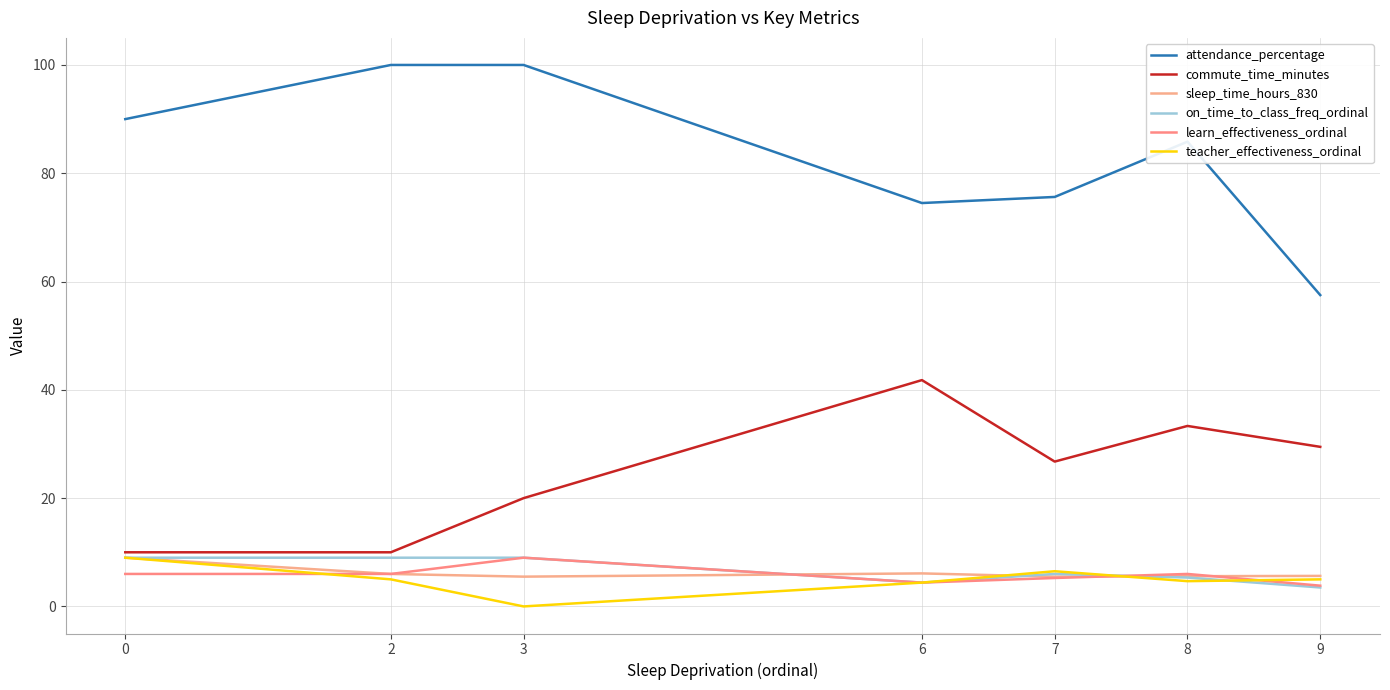

Reading left to right, what are all the values shown in this chart?

attendance_percentage: 0=90.0	2=100.0	3=100.0	6=74.5	7=75.6	8=85.8	9=57.5
commute_time_minutes: 0=10.0	2=10.0	3=20.0	6=41.8	7=26.8	8=33.3	9=29.5
sleep_time_hours_830: 0=9.0	2=6.0	3=5.5	6=6.1	7=5.5	8=5.6	9=5.6
on_time_to_class_freq_ordinal: 0=9.0	2=9.0	3=9.0	6=4.4	7=6.0	8=5.3	9=3.5
learn_effectiveness_ordinal: 0=6.0	2=6.0	3=9.0	6=4.4	7=5.2	8=6.0	9=3.8
teacher_effectiveness_ordinal: 0=9.0	2=5.0	3=0.0	6=4.4	7=6.5	8=4.7	9=5.0